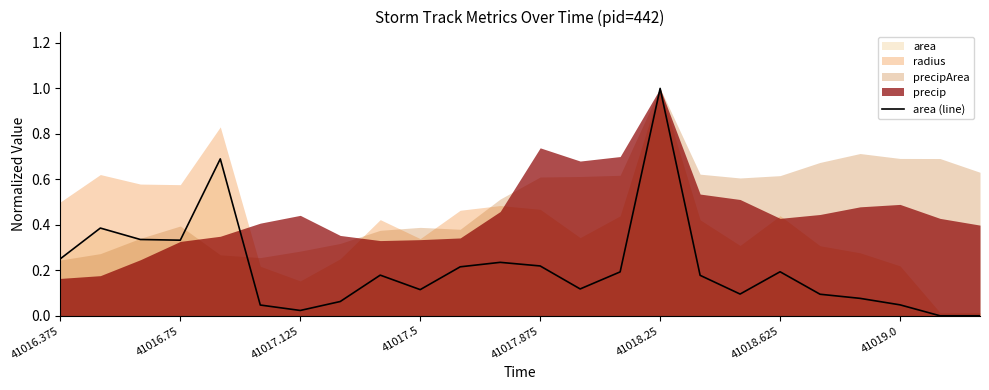

What is the approximate value at 41017.875?

0.2